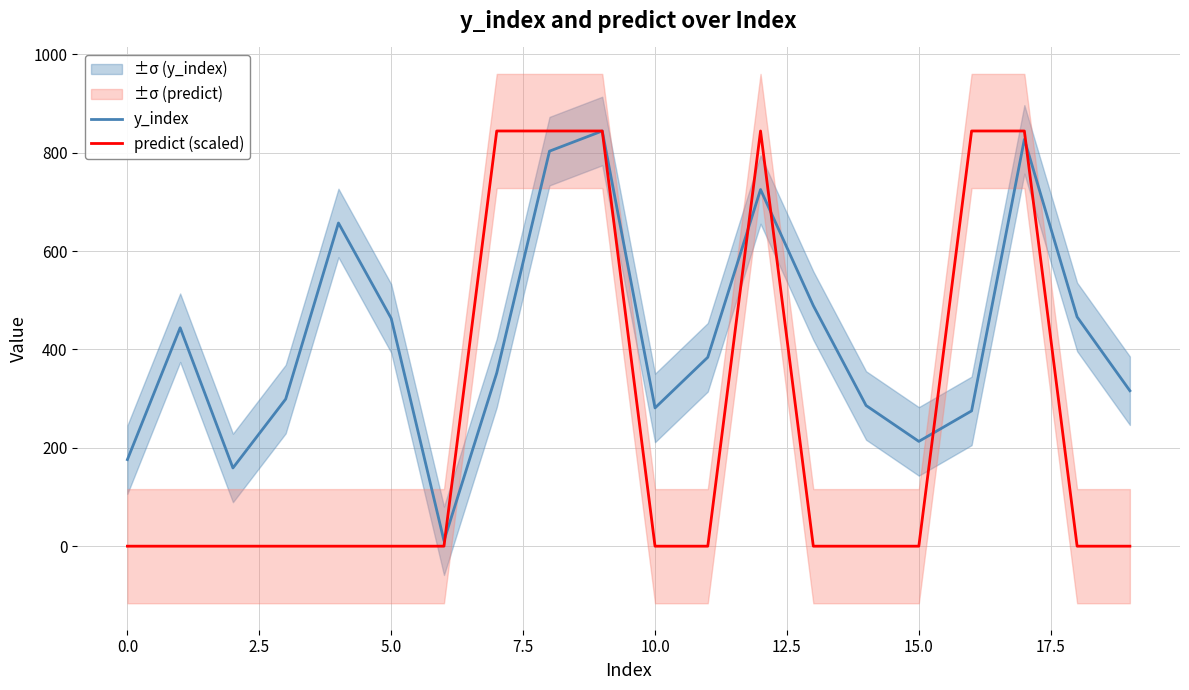

Reading left to right, what are all the values shown in this chart?

y_index: 176.0	444.0	159.0	299.0	657.0	463.0	11.0	352.0	803.0	844.0	281.0	384.0	725.0	489.0	286.0	213.0	275.0	827.0	466.0	316.0
predict (scaled): 0.0	0.0	0.0	0.0	0.0	0.0	0.0	844.0	844.0	844.0	0.0	0.0	844.0	0.0	0.0	0.0	844.0	844.0	0.0	0.0